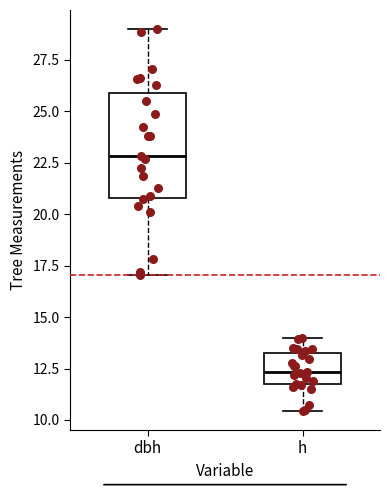

Which box's median line is the lowest?

h